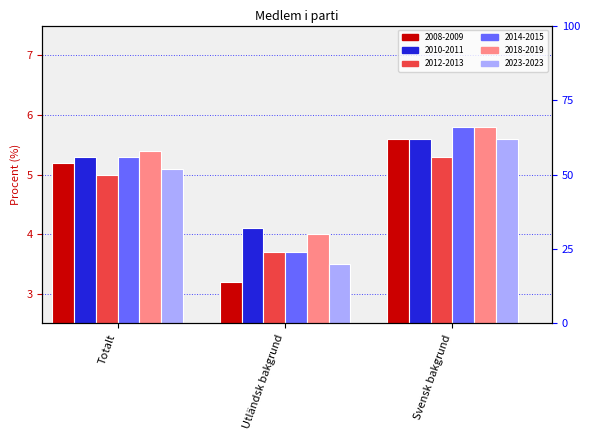

What is the spread (max minus min) of values at Totalt?

0.4